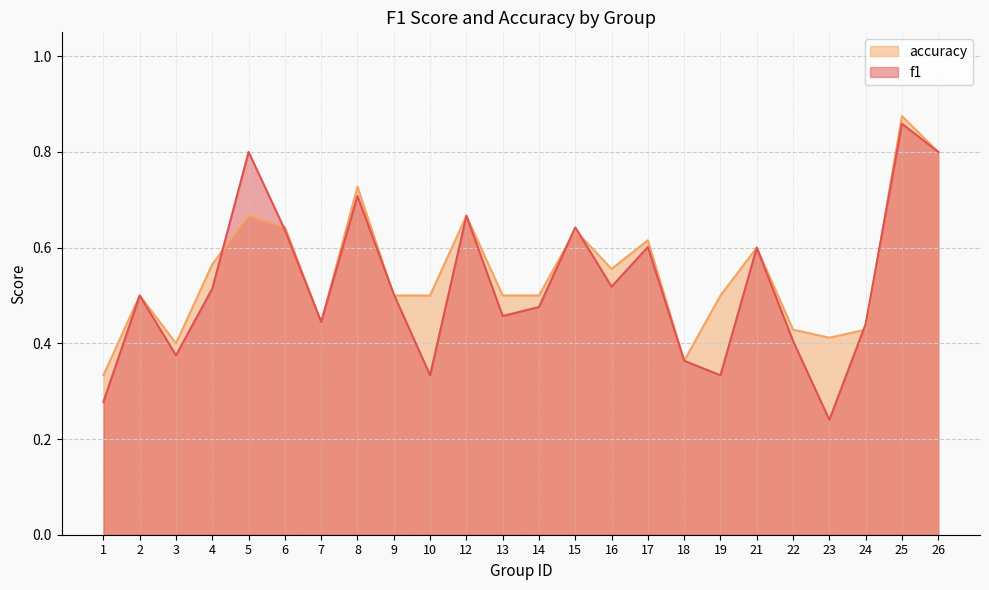

True or false: accuracy has more than 1 interior local peaks.

True